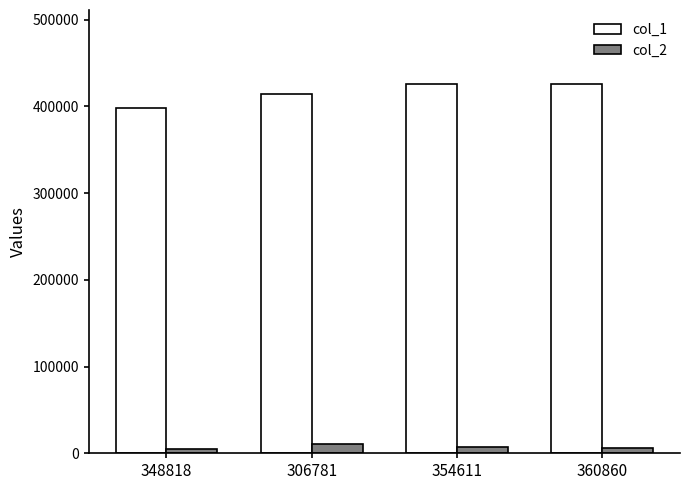

What is the maximum value shown in the chart?

426032